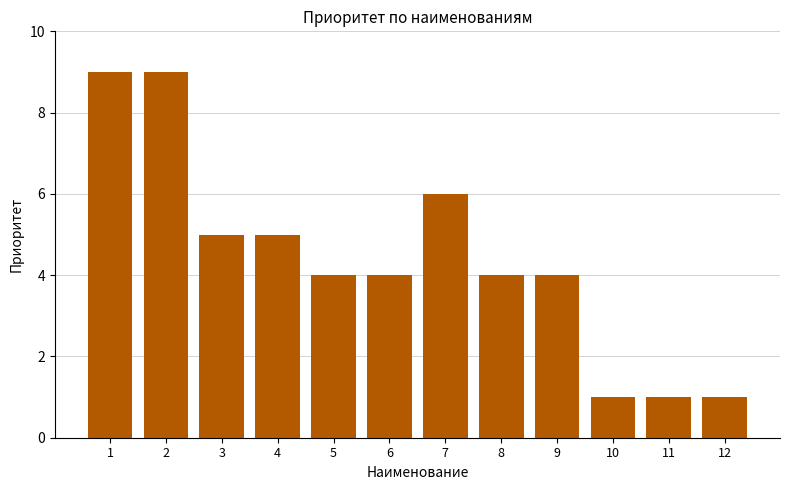

What is the value of the 2nd bar from the left?

9